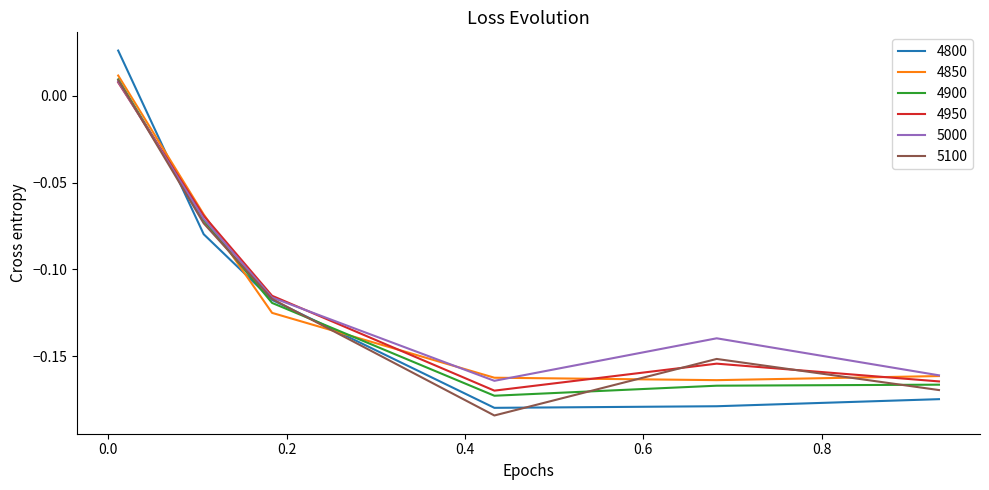

After their last crossing, which series has the higher values: 4850 or 4950?

4850